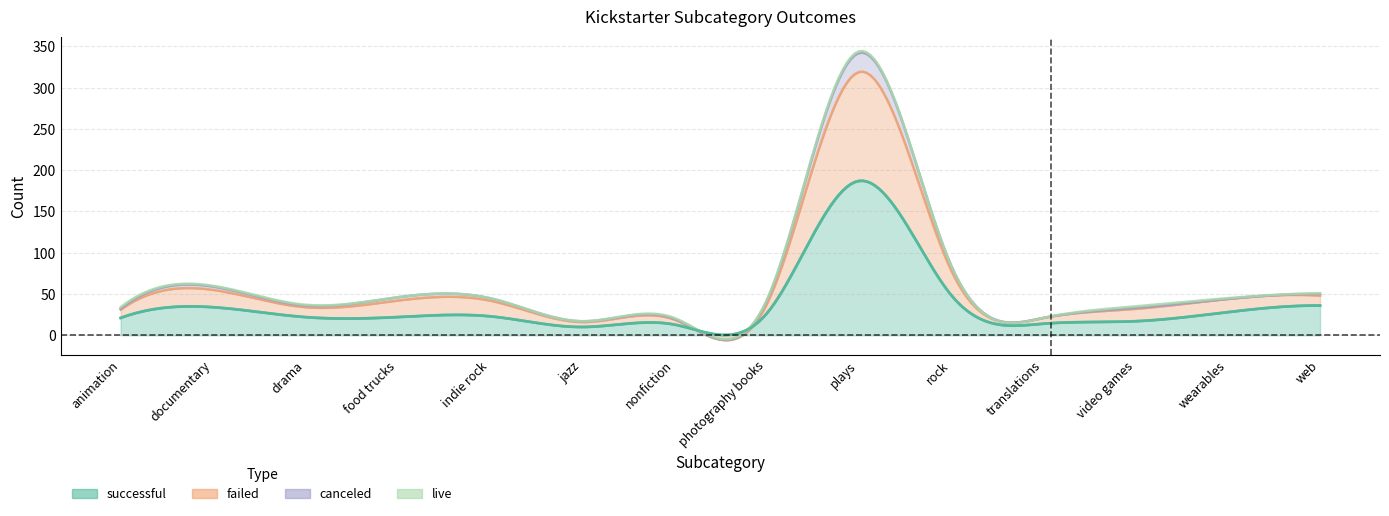

How many values in the successful series are below 23?

7